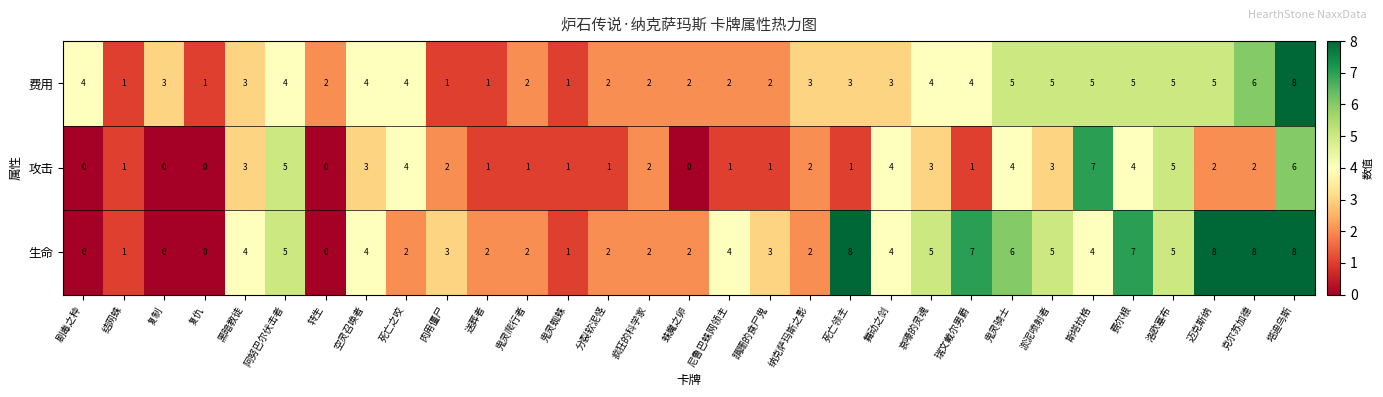

What is the average value of the 费用 series?

3